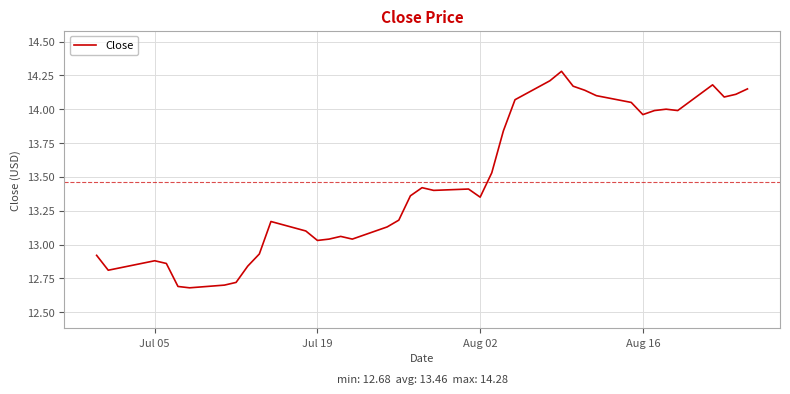

What is the maximum value shown in the chart?

14.3